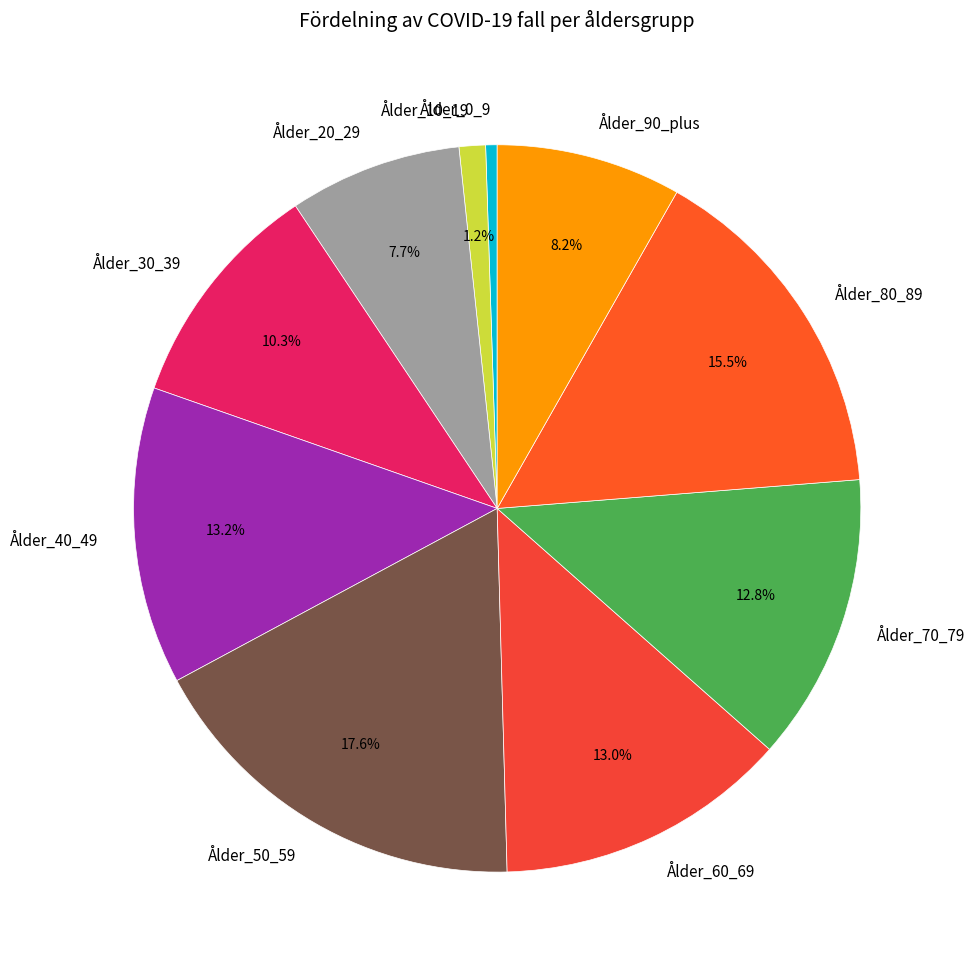

To the nearest percent, what percentage of the pie is Ålder_60_69?

13%